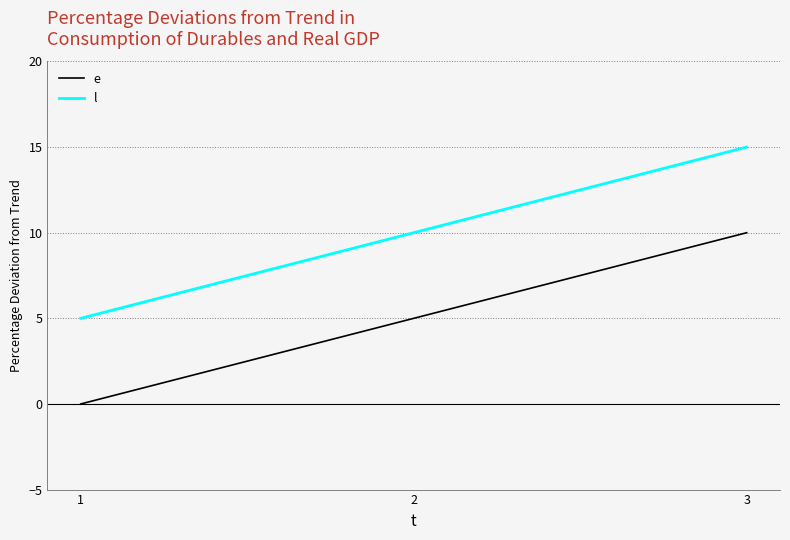

What is the sum of the l values at 3 and 1?

20